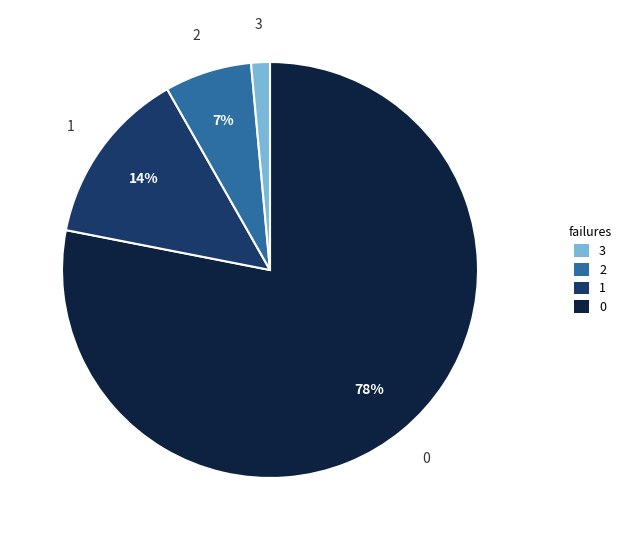

True or false: 1 accounts for 28% of the total.

False